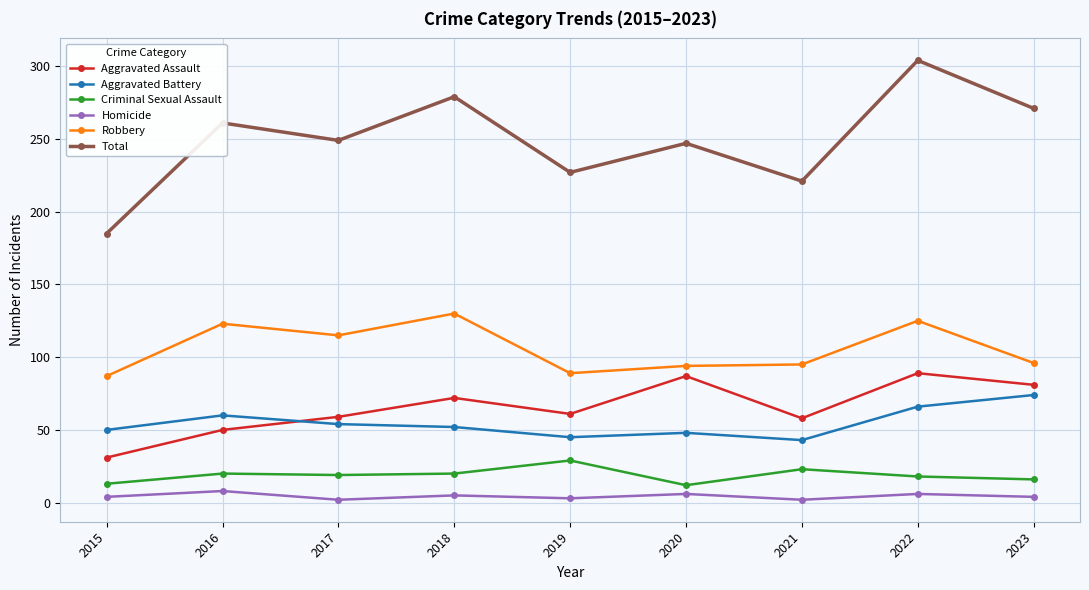

What is the maximum value shown in the chart?

304